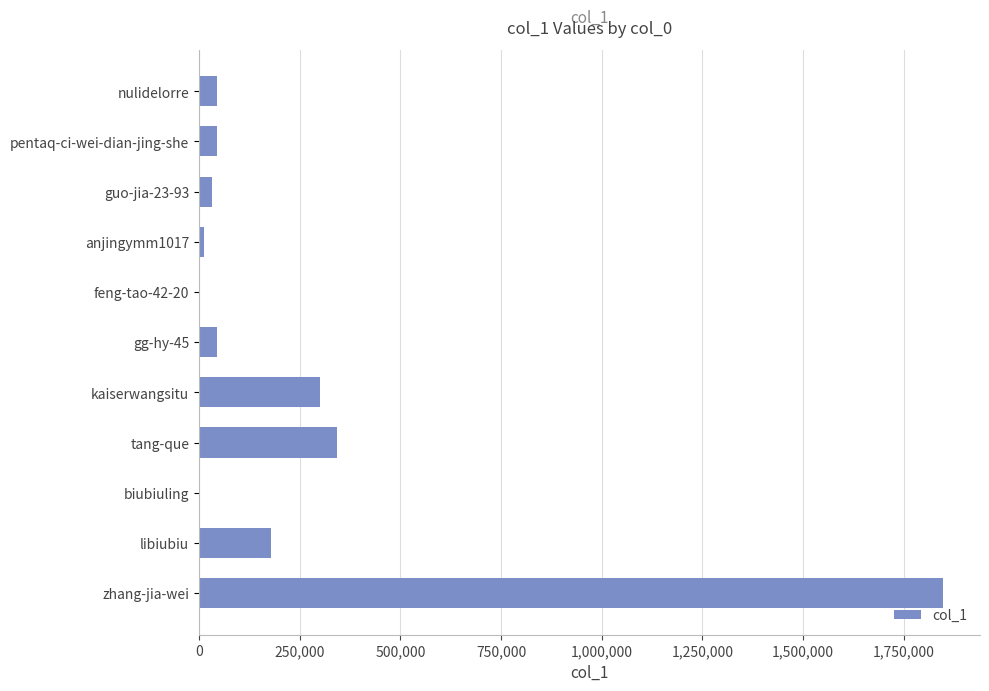

Between kaiserwangsitu and anjingymm1017, which is larger?

kaiserwangsitu